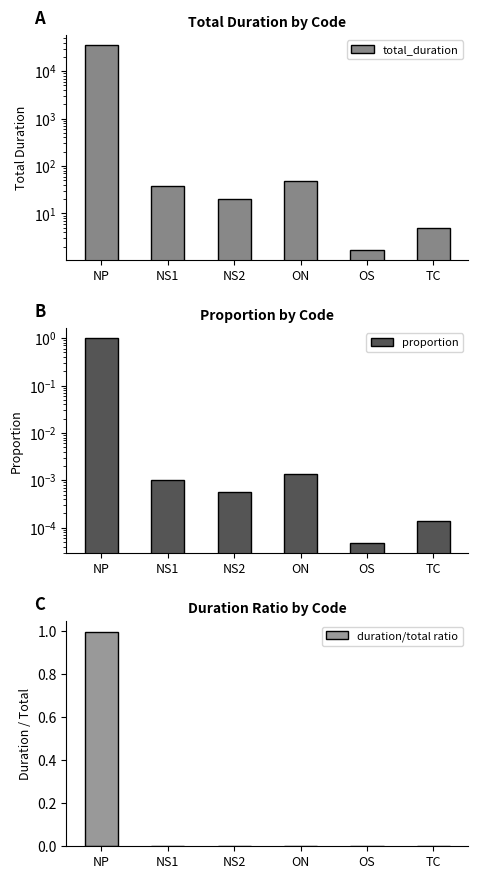

Rank the series at ON from lowest to highest value.

proportion, duration/total ratio, total_duration